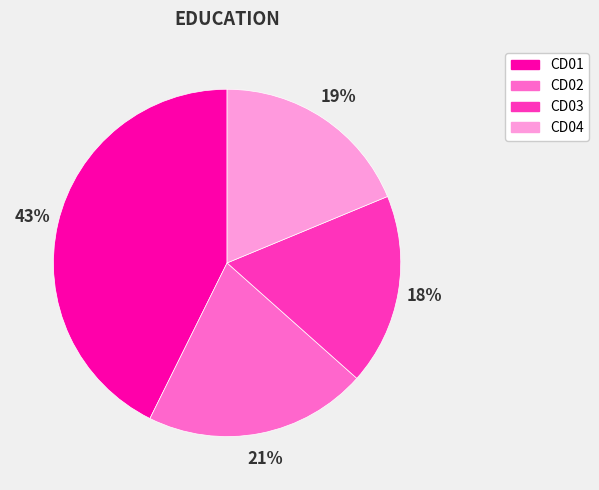

Count the number of slices in the pie.

4